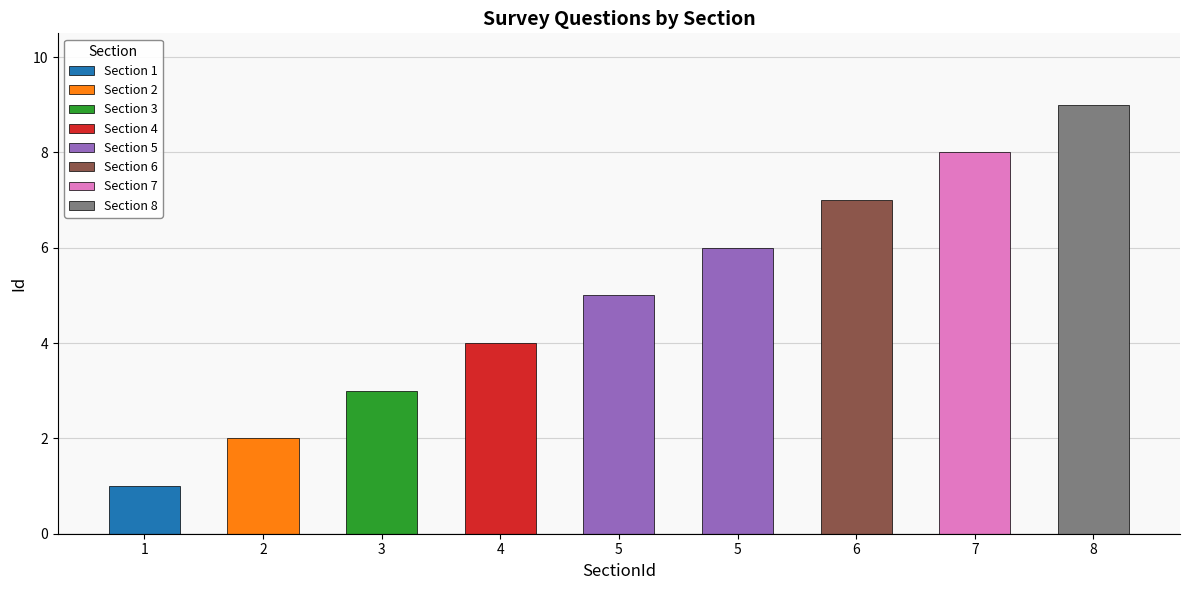

Where does the data first go above 5?

5